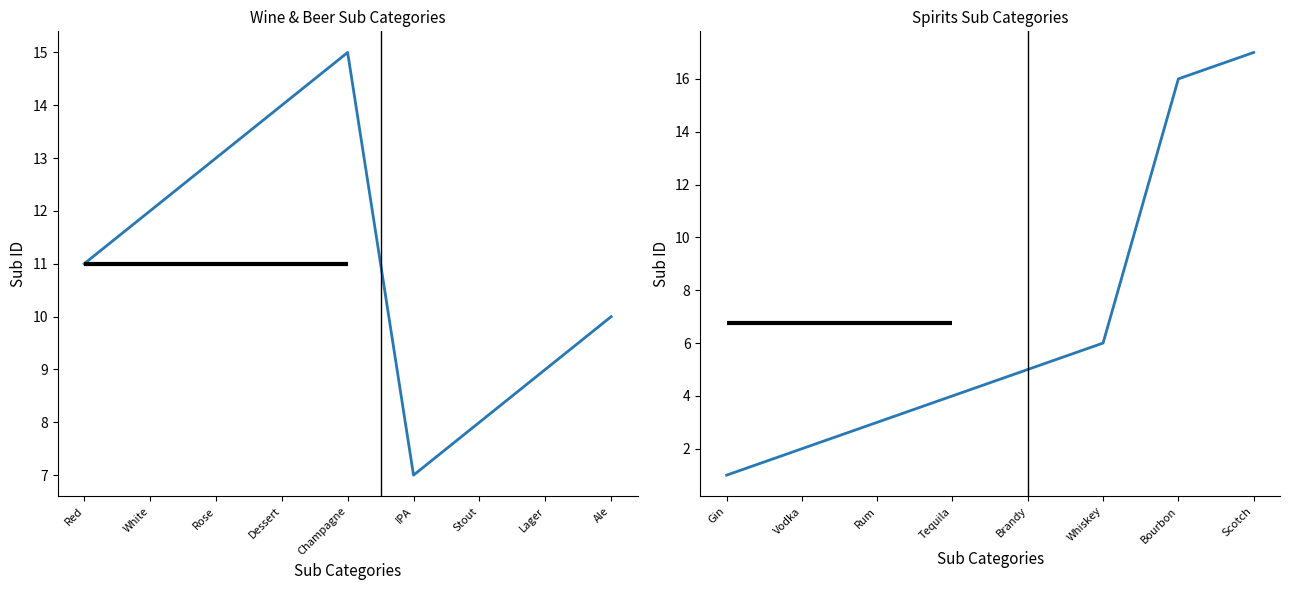

What is the label of the 1st point from the right?

Scotch